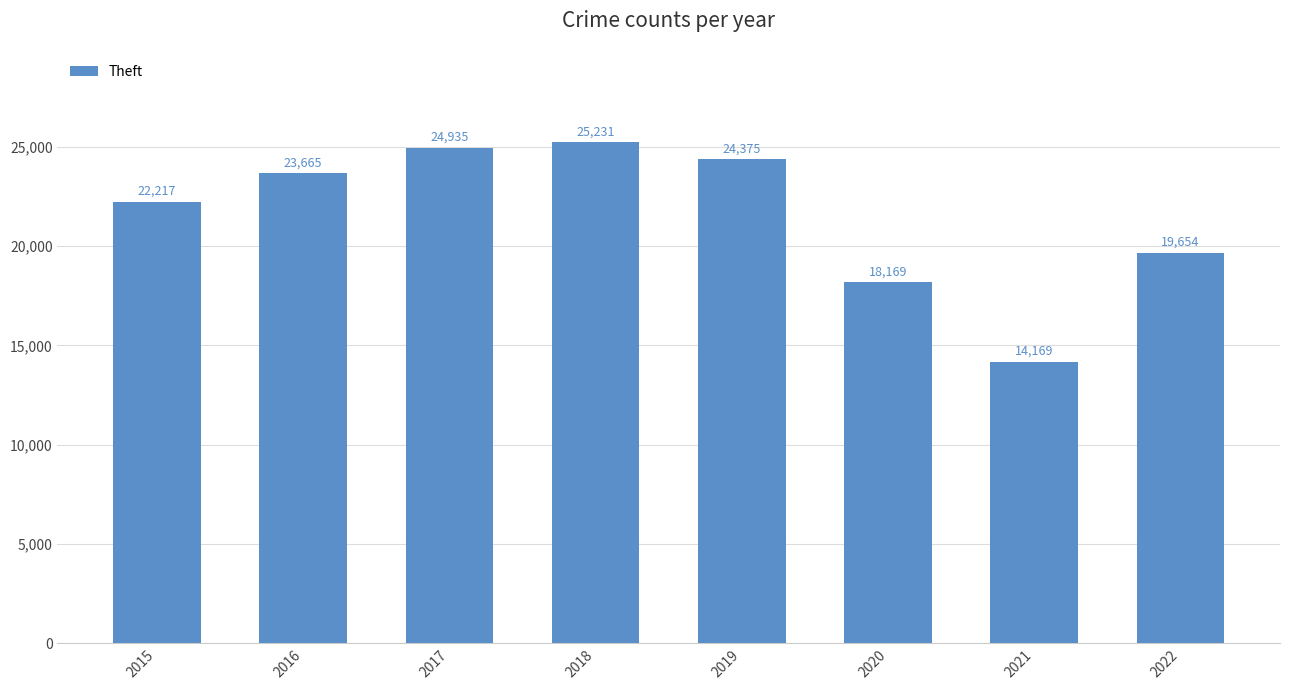

What is the average value?

21552